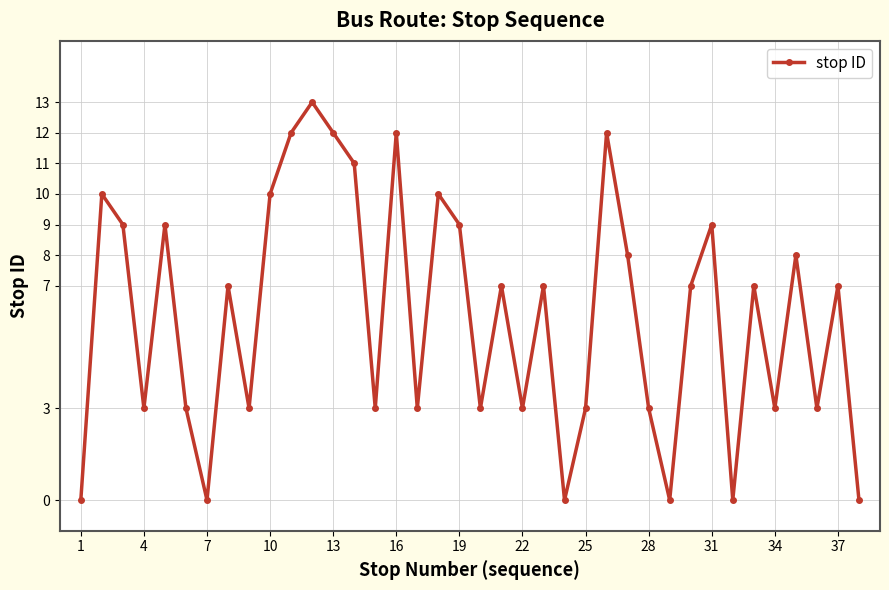

True or false: the data has more than 0 interior local peaks.

True